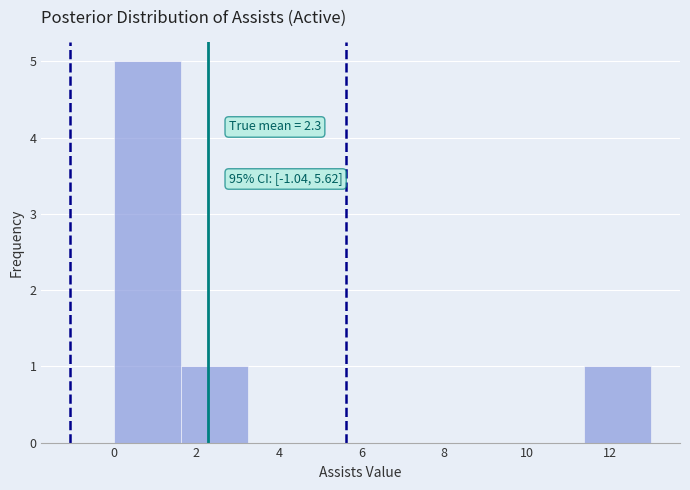

Which range on the x-axis has the tallest bar?

0.0 to 1.6